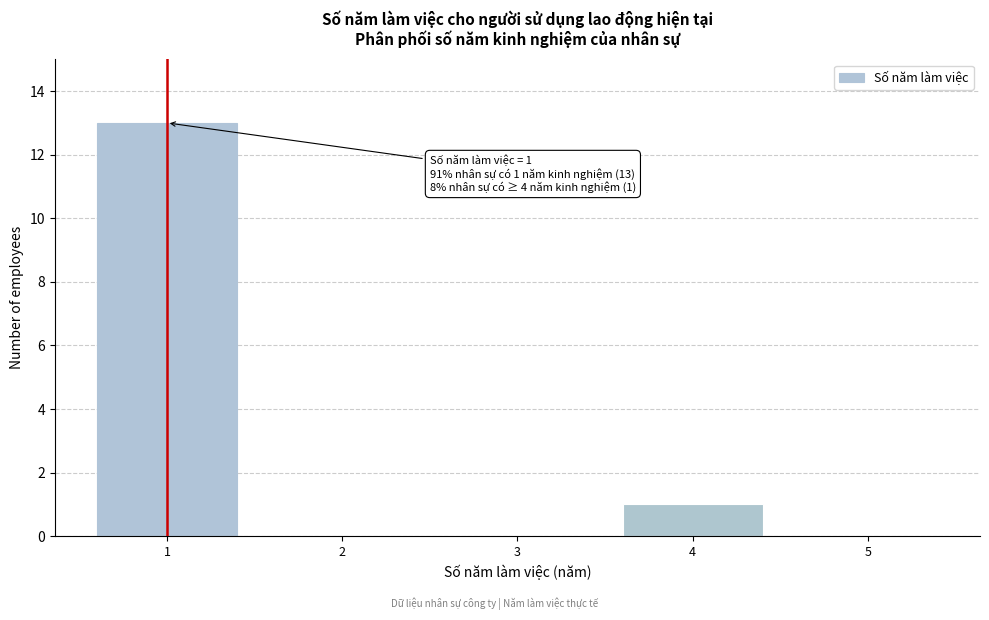

Which range on the x-axis has the tallest bar?

0.5 to 1.5